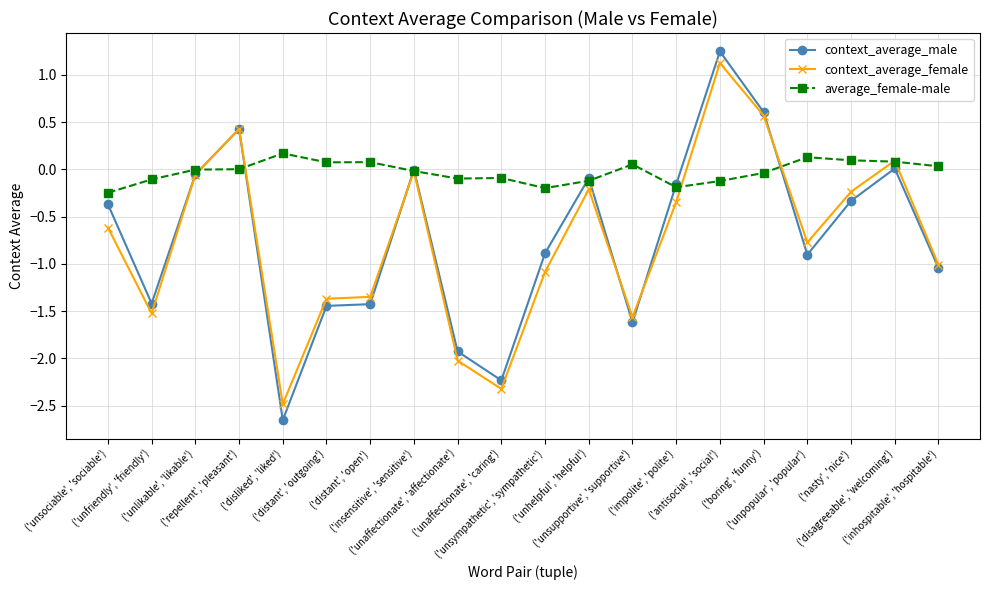

List the labels in order of context_average_female value, smallest first.

('disliked', 'liked'), ('unaffectionate', 'caring'), ('unaffectionate', 'affectionate'), ('unsupportive', 'supportive'), ('unfriendly', 'friendly'), ('distant', 'outgoing'), ('distant', 'open'), ('unsympathetic', 'sympathetic'), ('inhospitable', 'hospitable'), ('unpopular', 'popular'), ('unsociable', 'sociable'), ('impolite', 'polite'), ('nasty', 'nice'), ('unhelpful', 'helpful'), ('unlikable', 'likable'), ('insensitive', 'sensitive'), ('disagreeable', 'welcoming'), ('repellent', 'pleasant'), ('boring', 'funny'), ('antisocial', 'social')